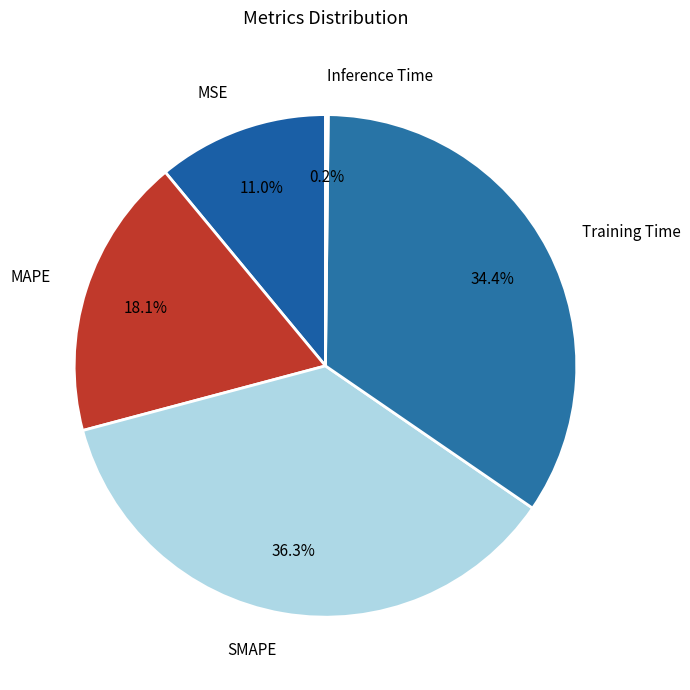

Is MSE the majority of the pie?

No